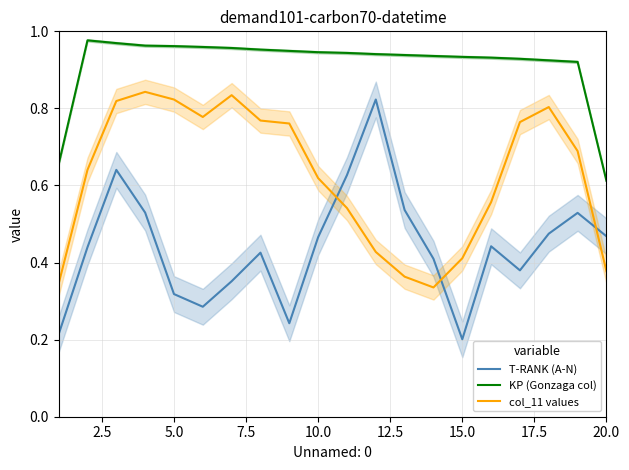

Which category has the lowest value in the KP (Gonzaga col) series?

20.0